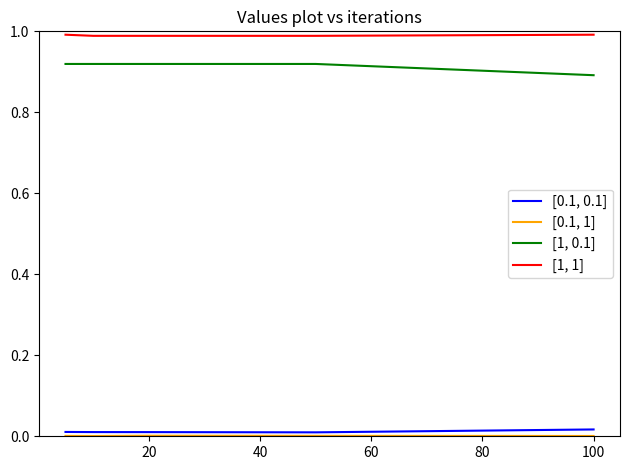

How many [1, 0.1] values are between 0 and 1?

5